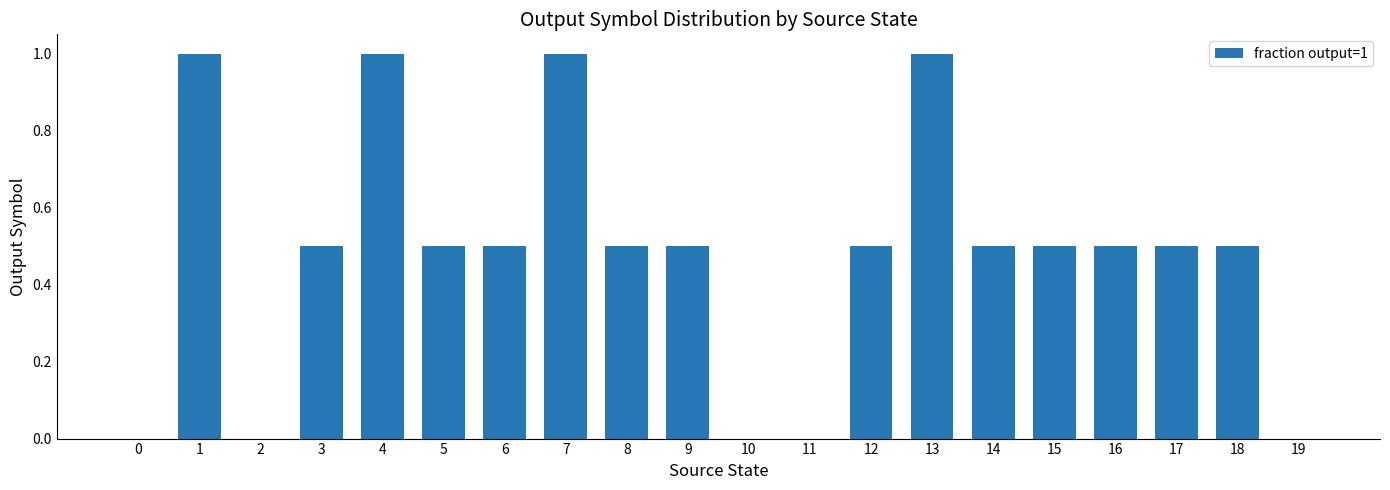

Reading left to right, list all the values displayed in this chart.

0=0.0	1=1.0	2=0.0	3=0.5	4=1.0	5=0.5	6=0.5	7=1.0	8=0.5	9=0.5	10=0.0	11=0.0	12=0.5	13=1.0	14=0.5	15=0.5	16=0.5	17=0.5	18=0.5	19=0.0